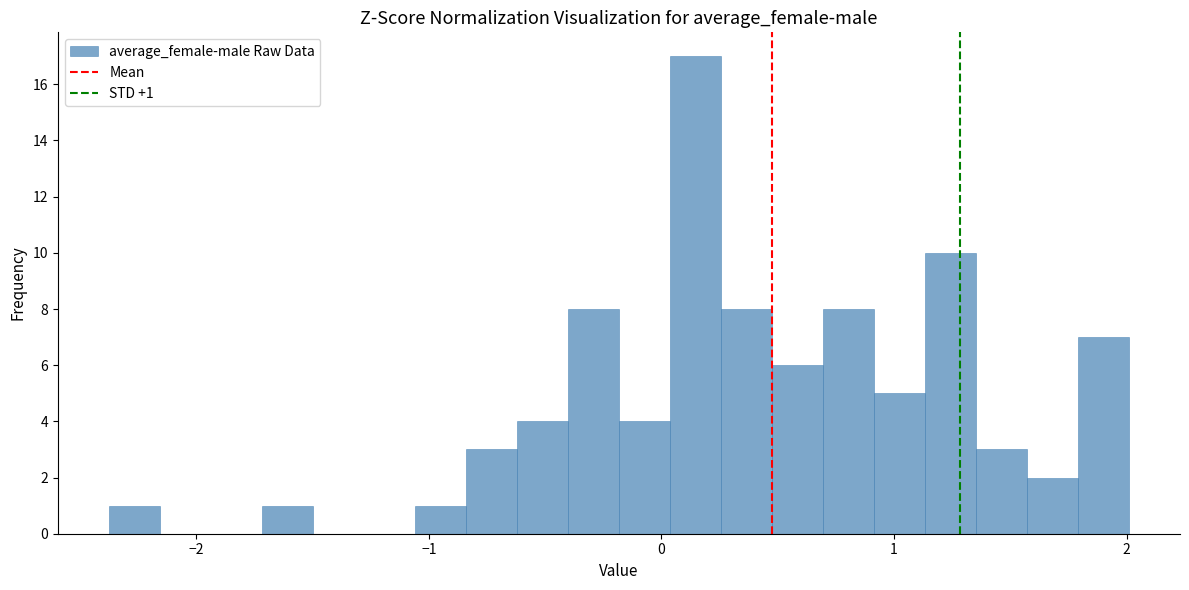

Around what value on the x-axis is the tallest bar? Give the approximate position of its centre, as read against the axis.

0.1